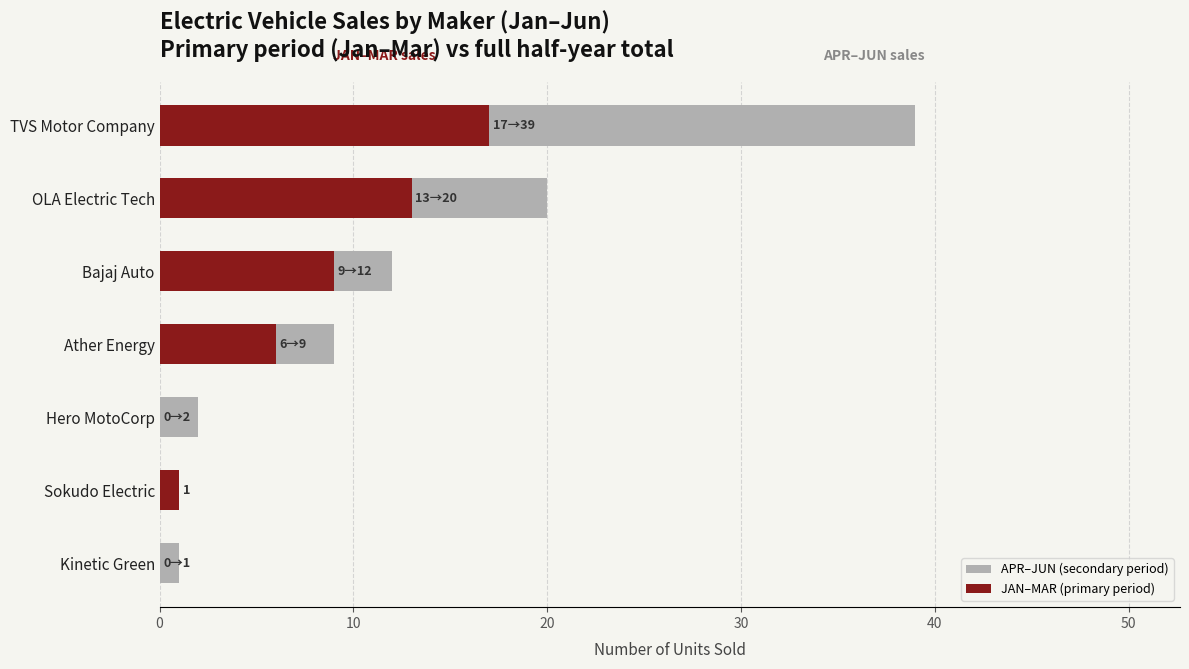

What is the difference between the second highest and minimum values in the JAN–MAR (primary period) series?

13